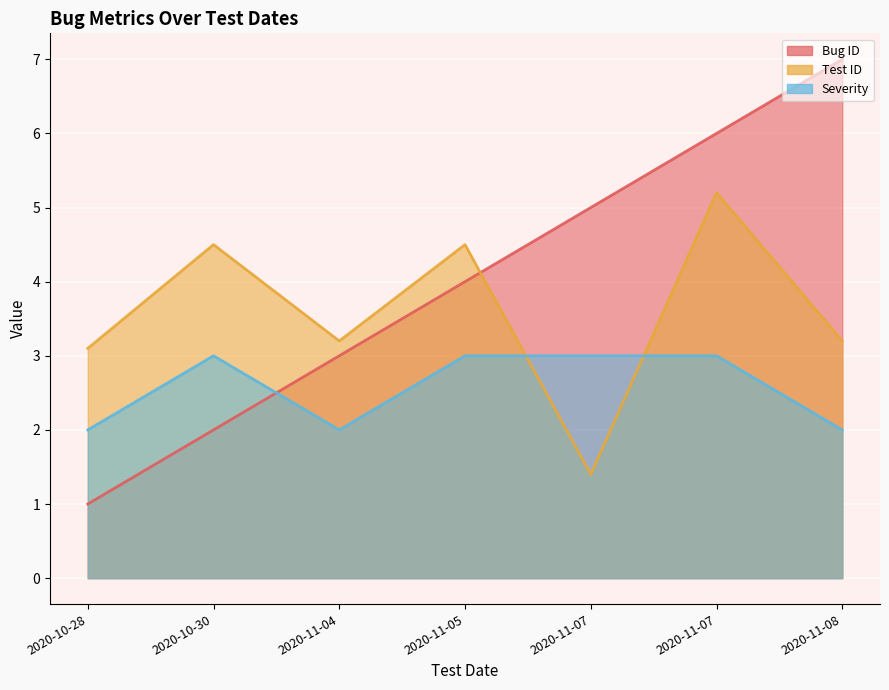

The Severity series shows 4.2 at 2020-11-05. True or false?

False